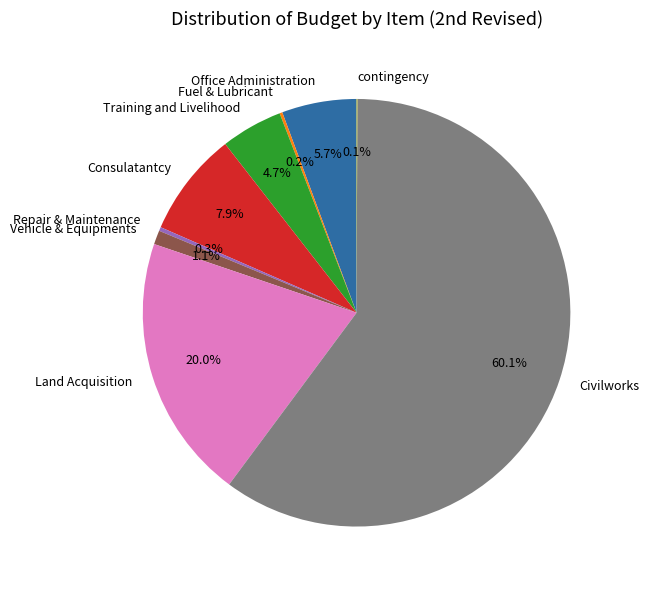

Is there a majority slice in this chart?

Yes